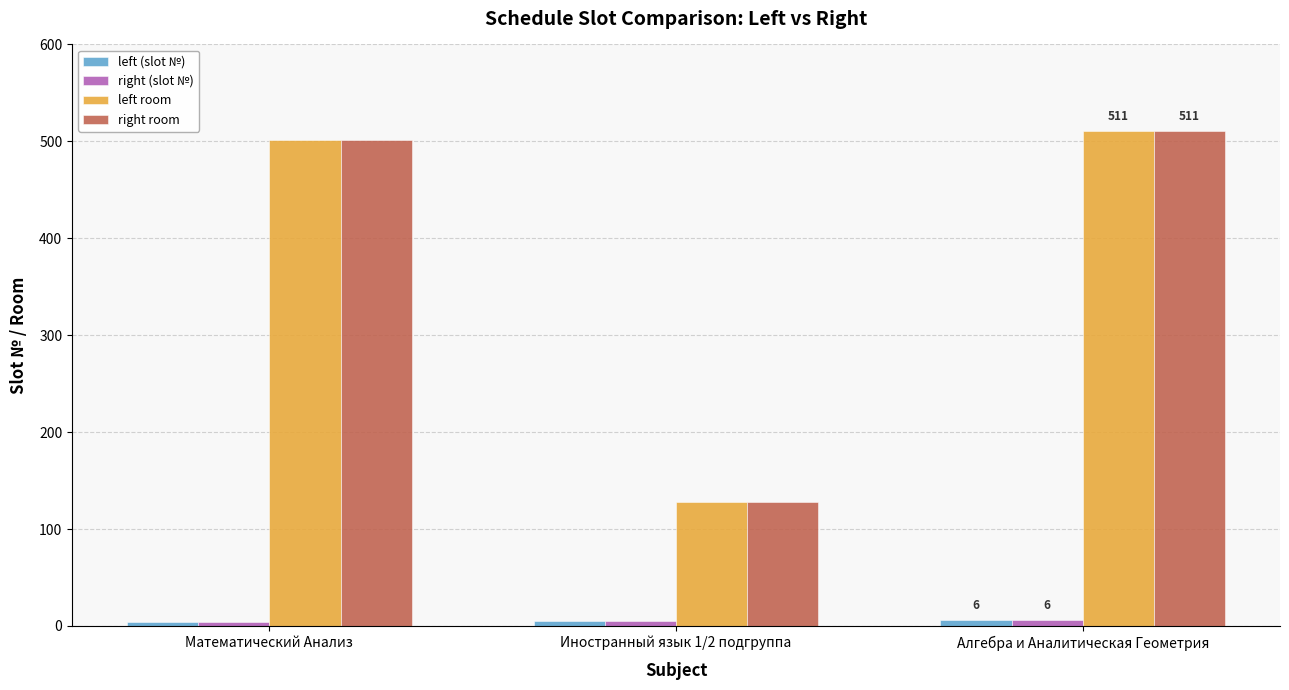

What is the sum of all left room values?

1140